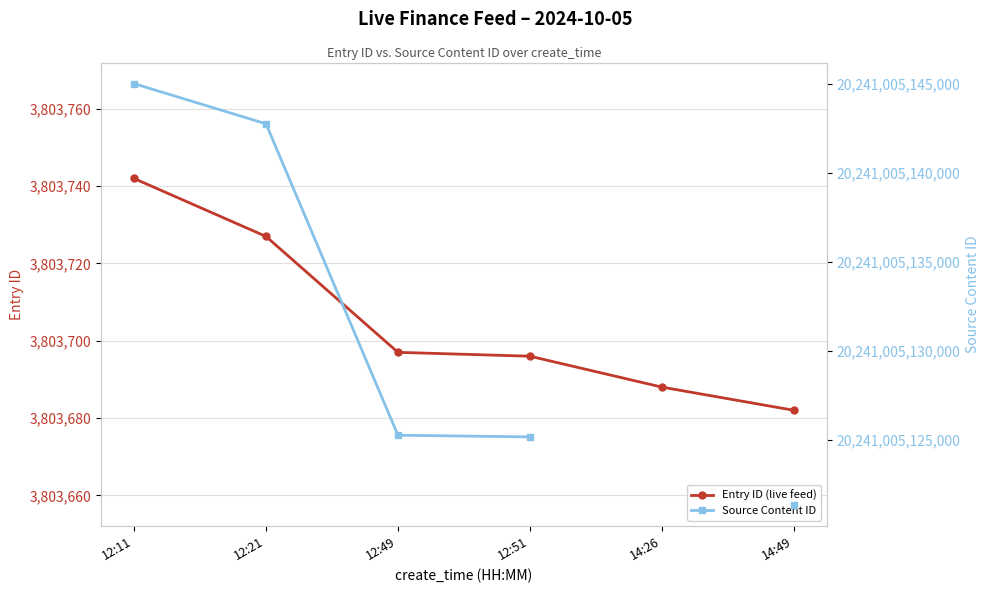

List the labels in order of Entry ID (live feed) value, largest first.

12:11, 12:21, 12:49, 12:51, 14:26, 14:49